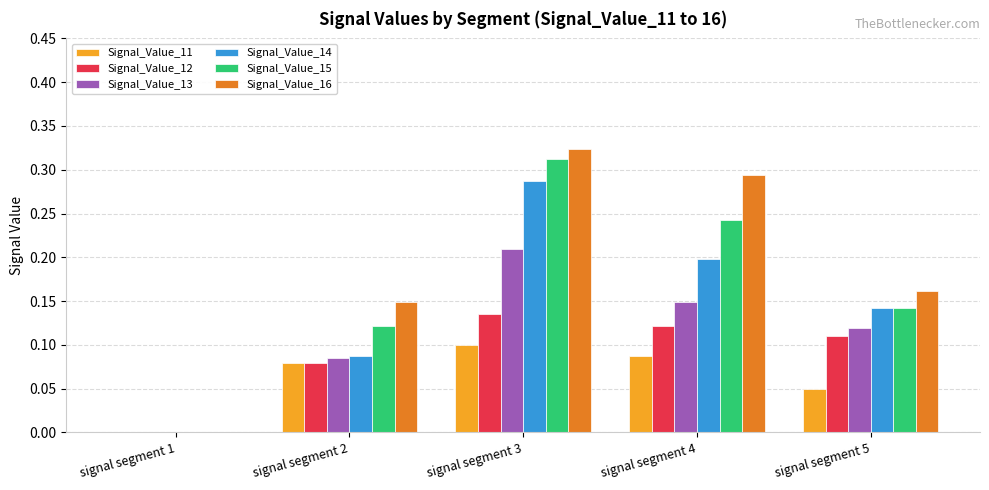

How many groups of bars are there?

5